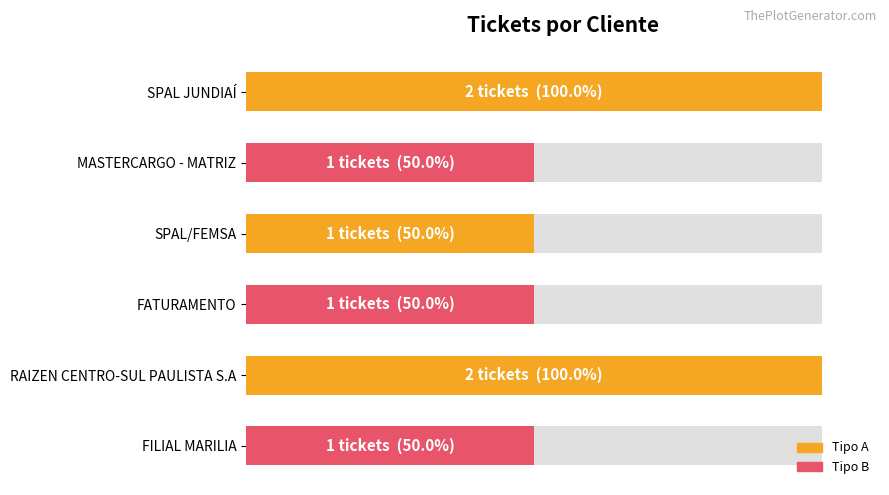

Reading left to right, list all the values displayed in this chart.

0=100	20=50	40=50	60=50	80=100	100=50